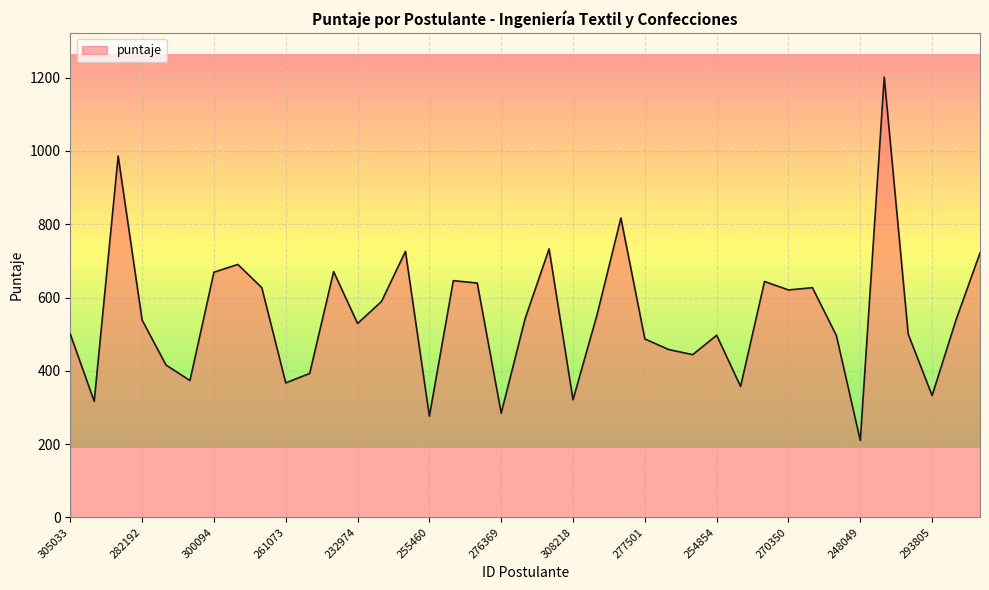

What is the maximum value shown in the chart?

1201.8